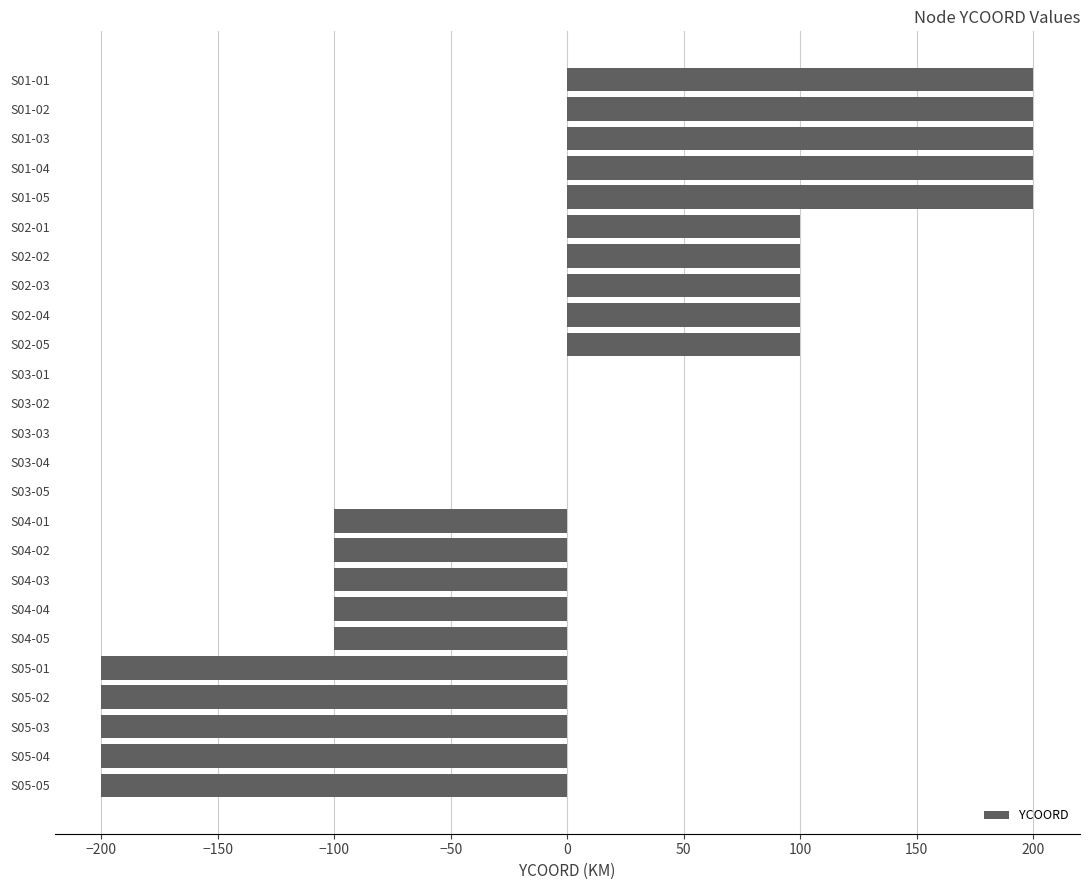

Reading top to bottom, extract all data points from this chart.

S01-01=200	S01-02=200	S01-03=200	S01-04=200	S01-05=200	S02-01=100	S02-02=100	S02-03=100	S02-04=100	S02-05=100	S03-01=0	S03-02=0	S03-03=0	S03-04=0	S03-05=0	S04-01=-100	S04-02=-100	S04-03=-100	S04-04=-100	S04-05=-100	S05-01=-200	S05-02=-200	S05-03=-200	S05-04=-200	S05-05=-200